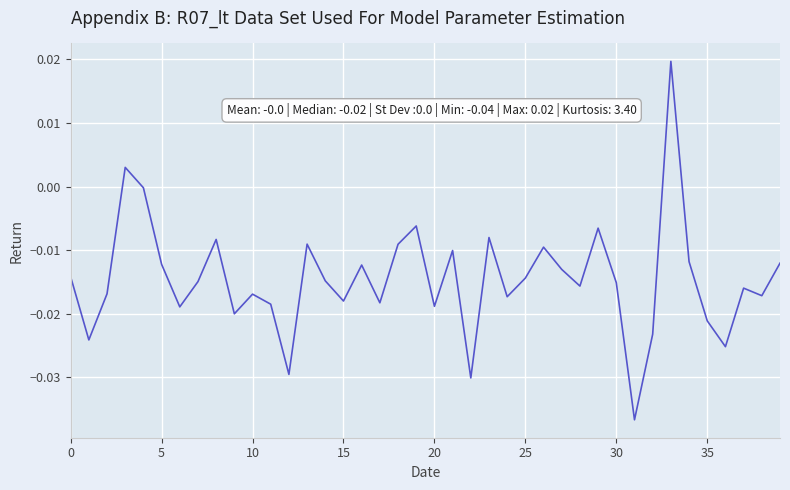

True or false: there are more than 2 points higher than both neighbors.

True